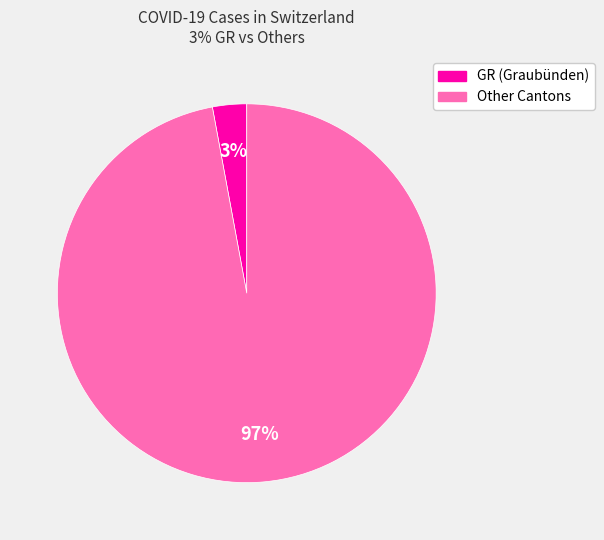

To the nearest percent, what is the average slice percentage?

50%